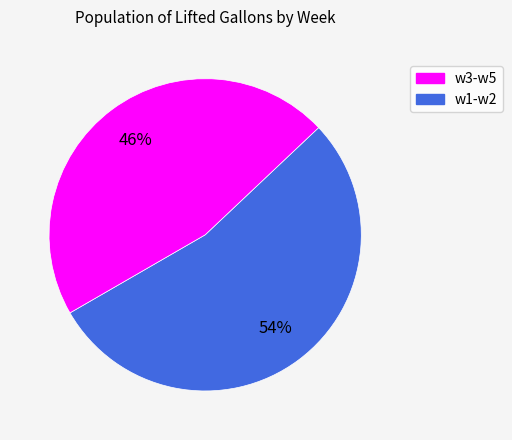

To the nearest percent, what is the average slice percentage?

50%